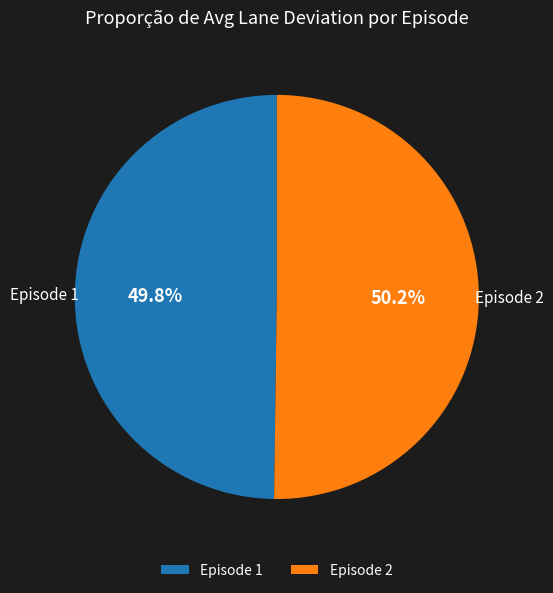

What is the ratio of the value at Episode 1 to the value at Episode 2?

1.0